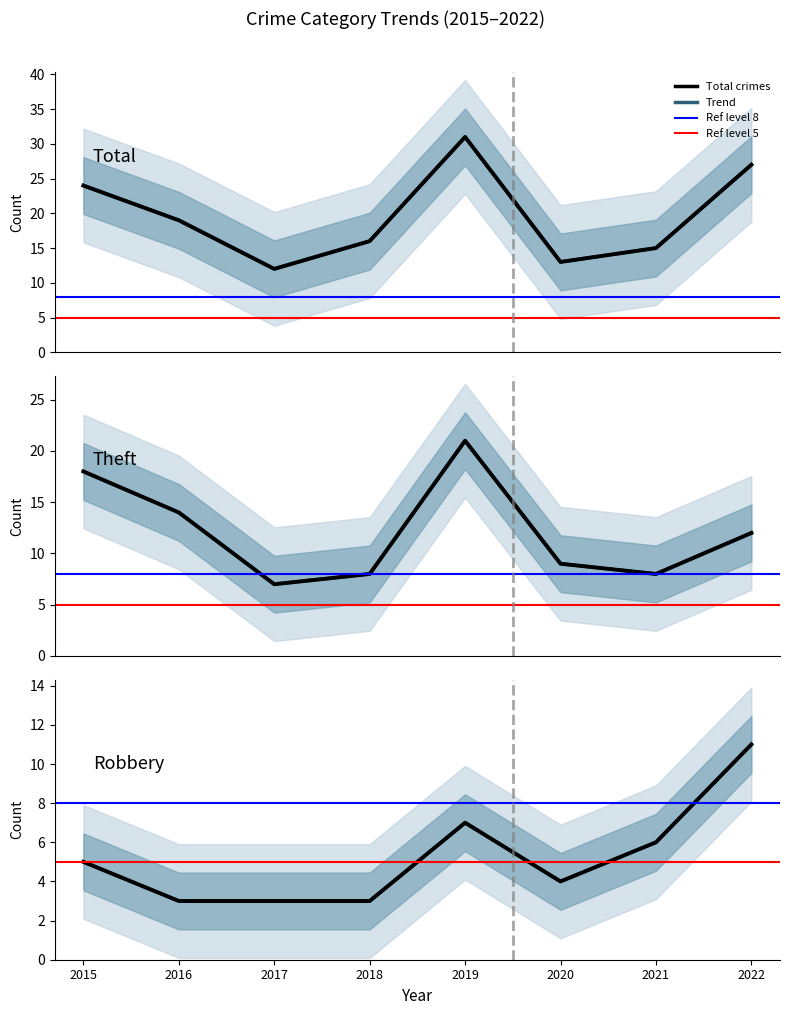

True or false: Robbery and Theft cross at least once.

False